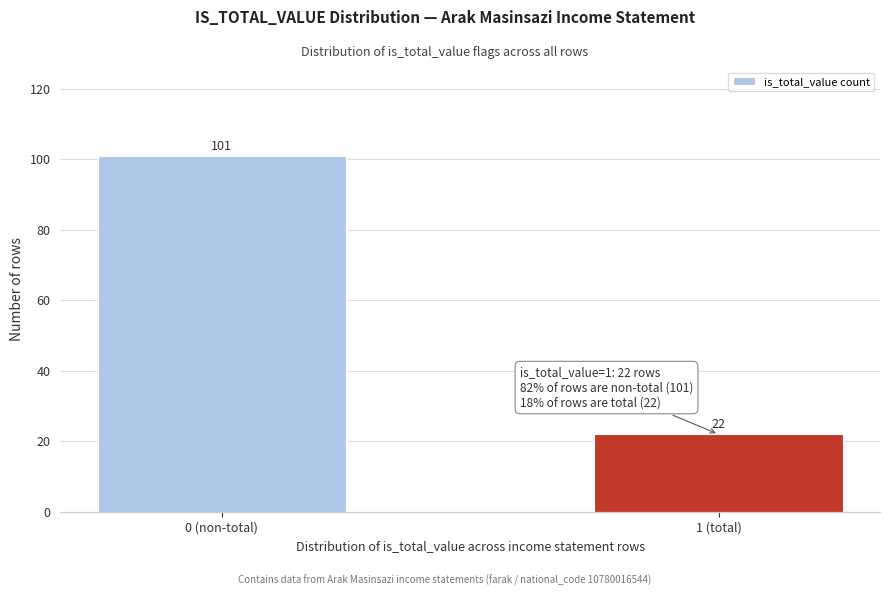

Reading right to left, extract all data points from this chart.

1 (total)=22	0 (non-total)=101